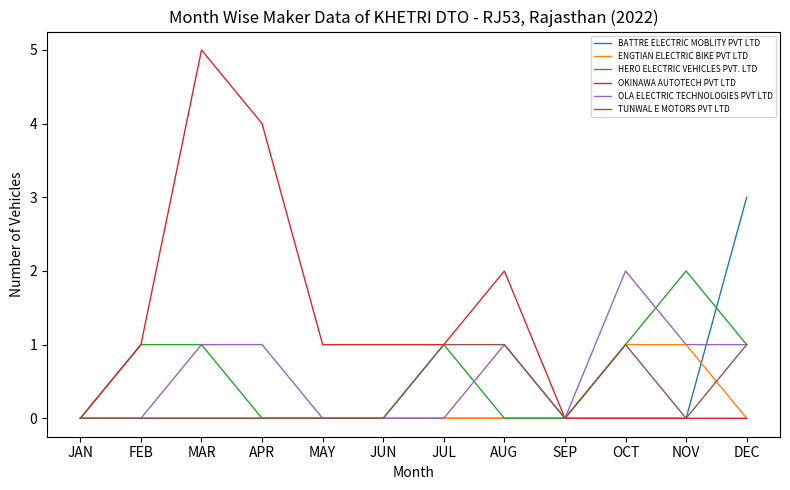

Which category has the highest value across all series?

MAR